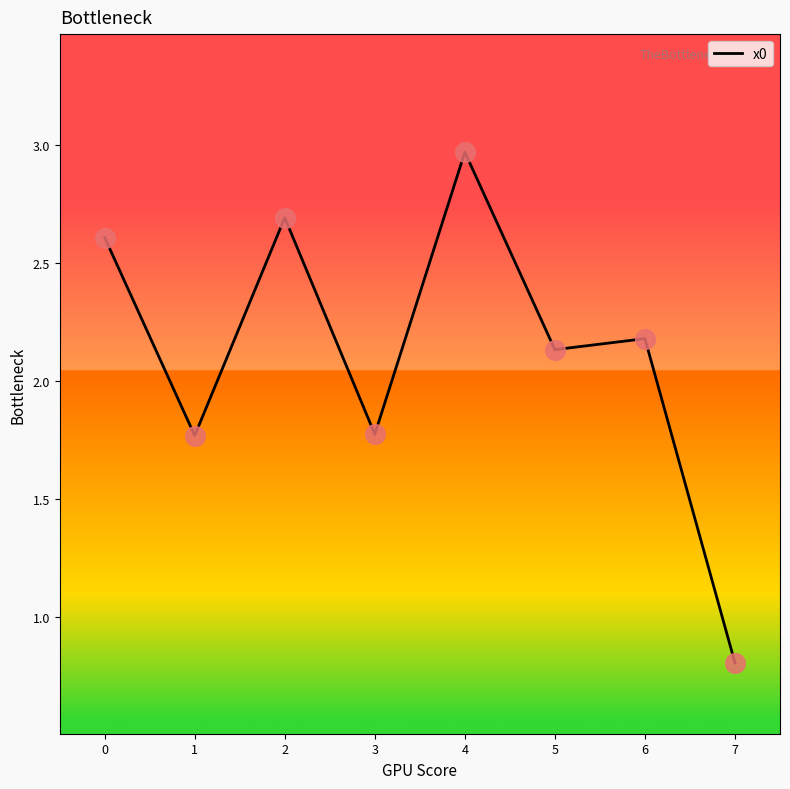

What is the ratio of the value at 6 to the value at 0?

0.8